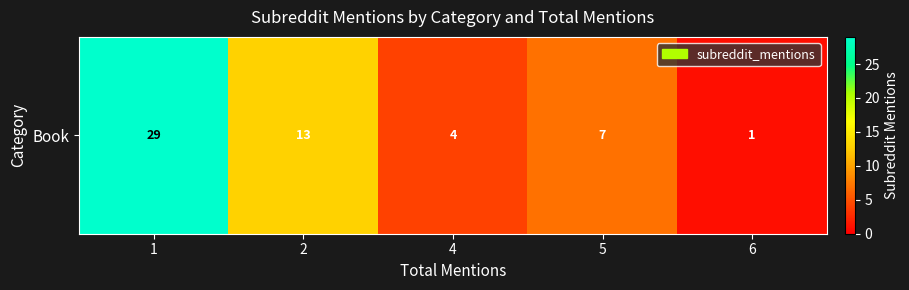

Reading right to left, list all the values displayed in this chart.

1	7	4	13	29